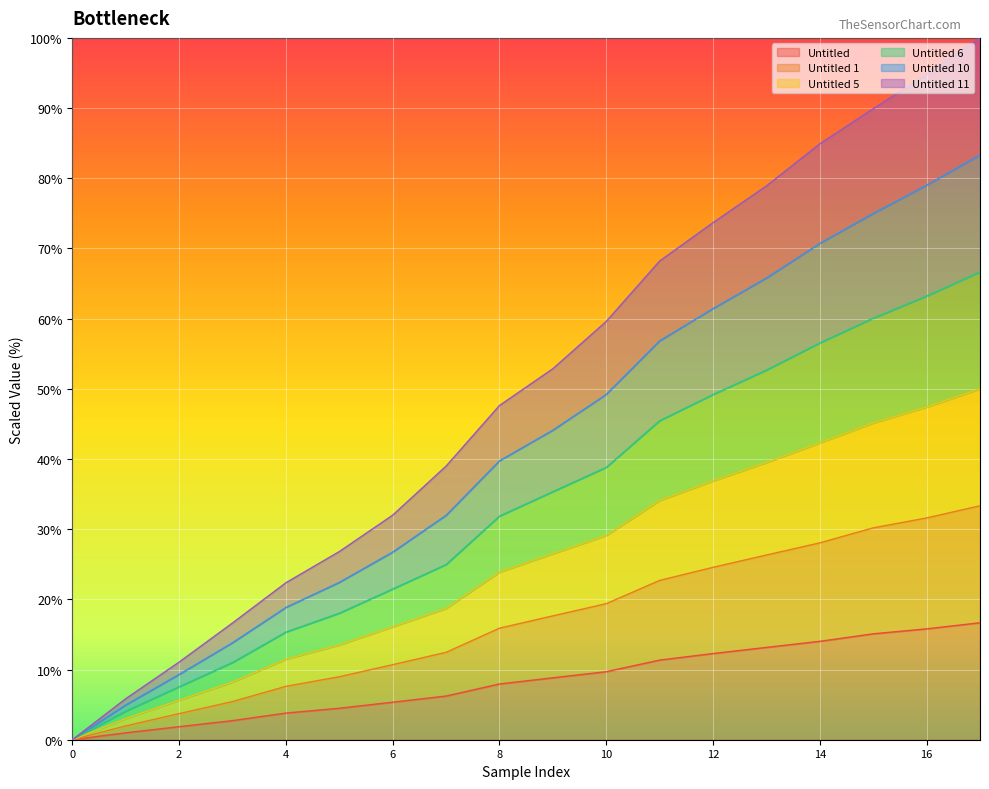

What is the value of the Untitled point at the 8th from the left?

6.2